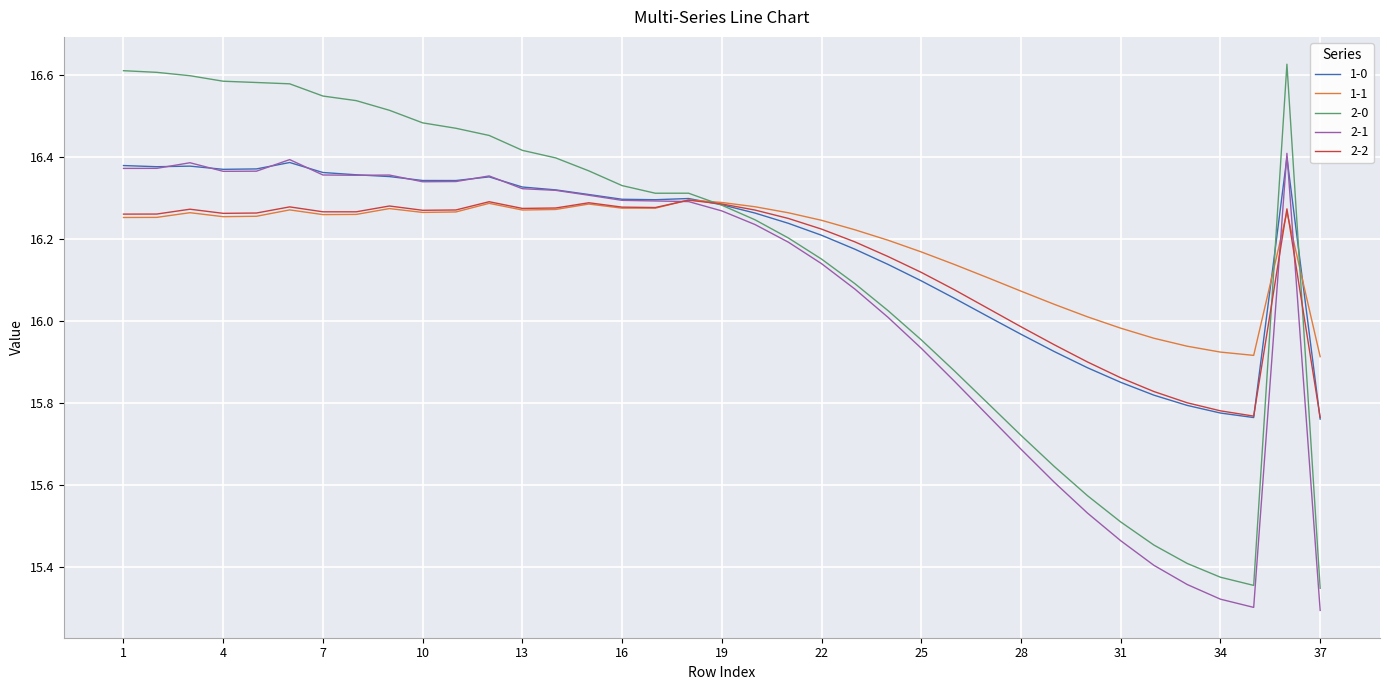

Reading left to right, extract all data points from this chart.

1-0: 16.4	16.4	16.4	16.4	16.4	16.4	16.4	16.4	16.4	16.3	16.3	16.4	16.3	16.3	16.3	16.3	16.3	16.3	16.3	16.3	16.2	16.2	16.2	16.1	16.1	16.1	16.0	16.0	15.9	15.9	15.9	15.8	15.8	15.8	15.8	16.4	15.8
1-1: 16.3	16.3	16.3	16.3	16.3	16.3	16.3	16.3	16.3	16.3	16.3	16.3	16.3	16.3	16.3	16.3	16.3	16.3	16.3	16.3	16.3	16.2	16.2	16.2	16.2	16.1	16.1	16.1	16.0	16.0	16.0	16.0	15.9	15.9	15.9	16.3	15.9
2-0: 16.6	16.6	16.6	16.6	16.6	16.6	16.5	16.5	16.5	16.5	16.5	16.5	16.4	16.4	16.4	16.3	16.3	16.3	16.3	16.2	16.2	16.2	16.1	16.0	16.0	15.9	15.8	15.7	15.6	15.6	15.5	15.5	15.4	15.4	15.4	16.6	15.3
2-1: 16.4	16.4	16.4	16.4	16.4	16.4	16.4	16.4	16.4	16.3	16.3	16.4	16.3	16.3	16.3	16.3	16.3	16.3	16.3	16.2	16.2	16.1	16.1	16.0	15.9	15.9	15.8	15.7	15.6	15.5	15.5	15.4	15.4	15.3	15.3	16.4	15.3
2-2: 16.3	16.3	16.3	16.3	16.3	16.3	16.3	16.3	16.3	16.3	16.3	16.3	16.3	16.3	16.3	16.3	16.3	16.3	16.3	16.3	16.2	16.2	16.2	16.2	16.1	16.1	16.0	16.0	15.9	15.9	15.9	15.8	15.8	15.8	15.8	16.3	15.8